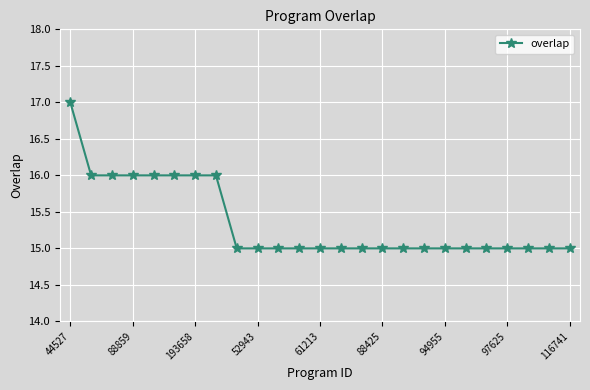

What is the sum of all values?

384